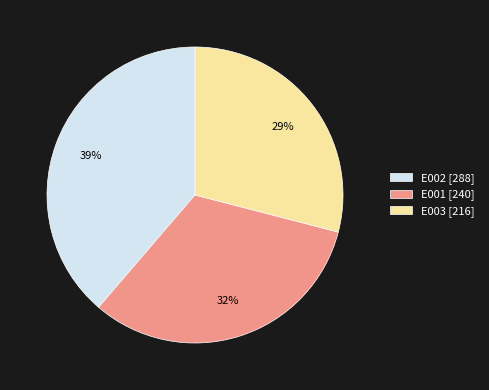

The E002 slice represents 44% of the pie. True or false?

False